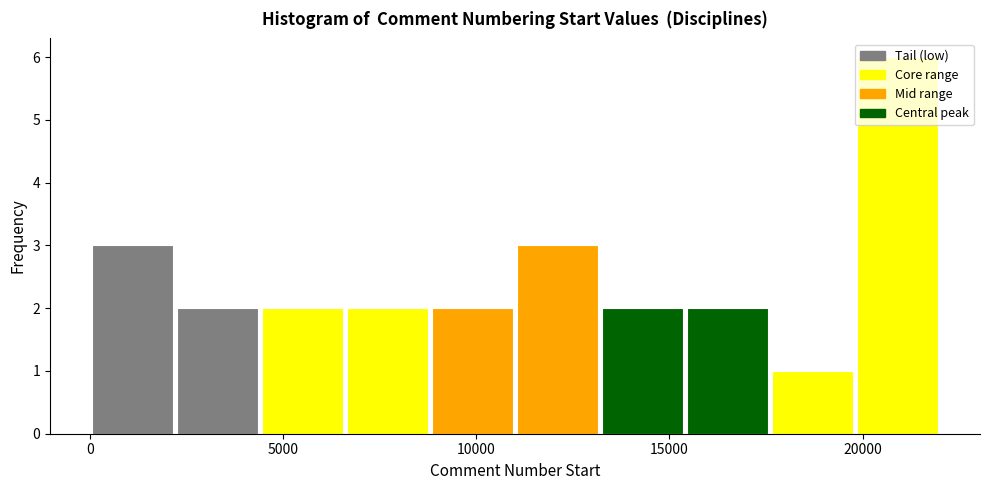

Which range on the x-axis has the tallest bar?

20000 to 22000